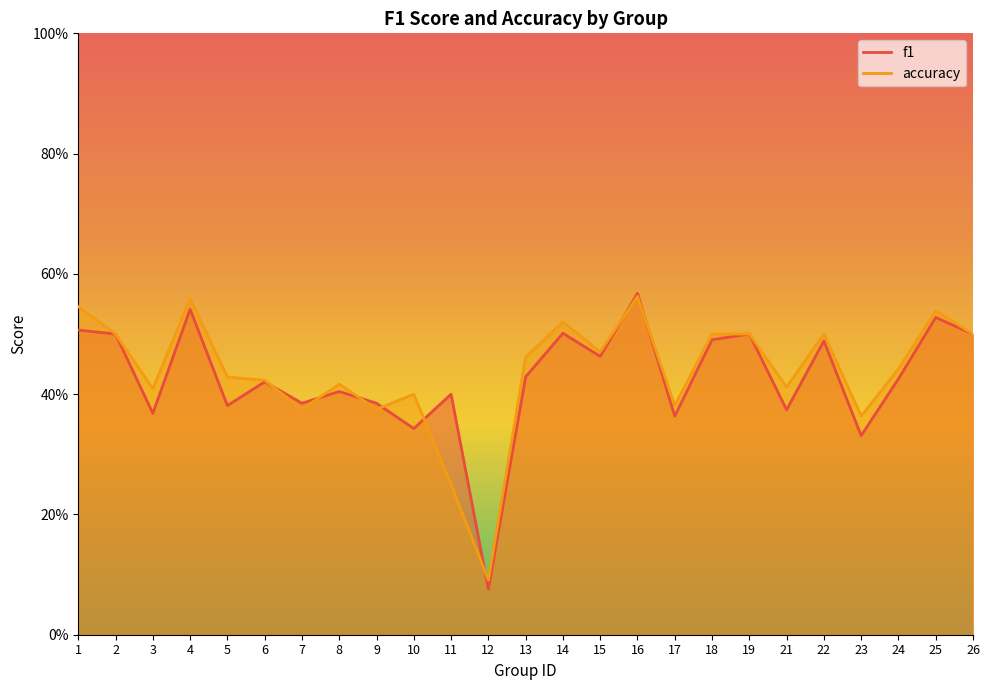

List the series in order of their peak value, lowest first.

accuracy, f1